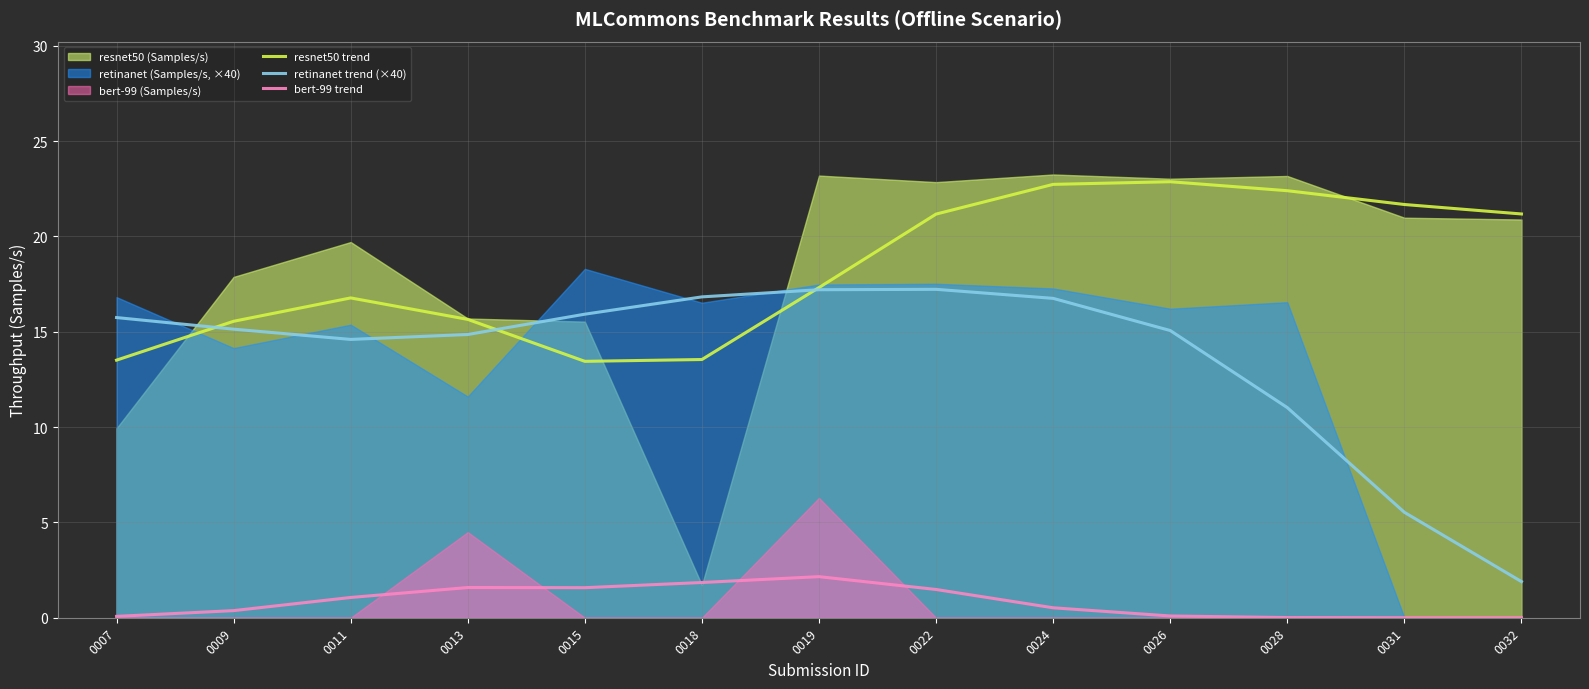

Rank the series by their maximum value, from lowest to highest.

bert-99 trend, retinanet trend (×40), resnet50 trend